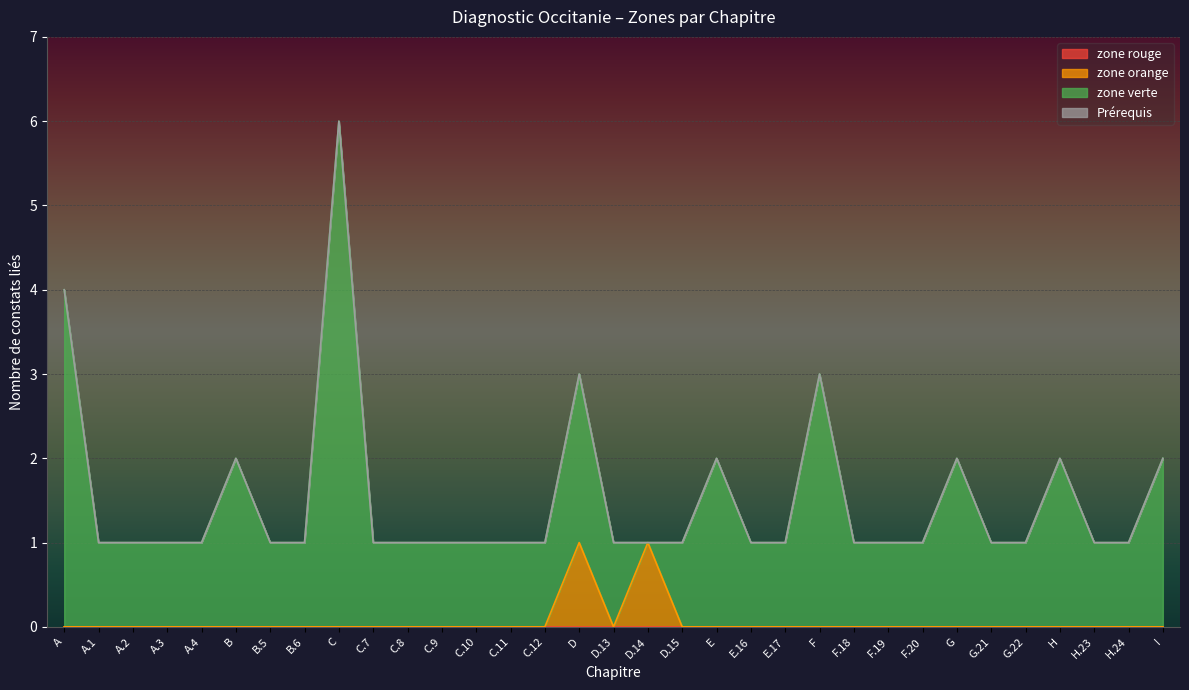

What is the difference between the maximum and minimum values in the zone verte series?

6